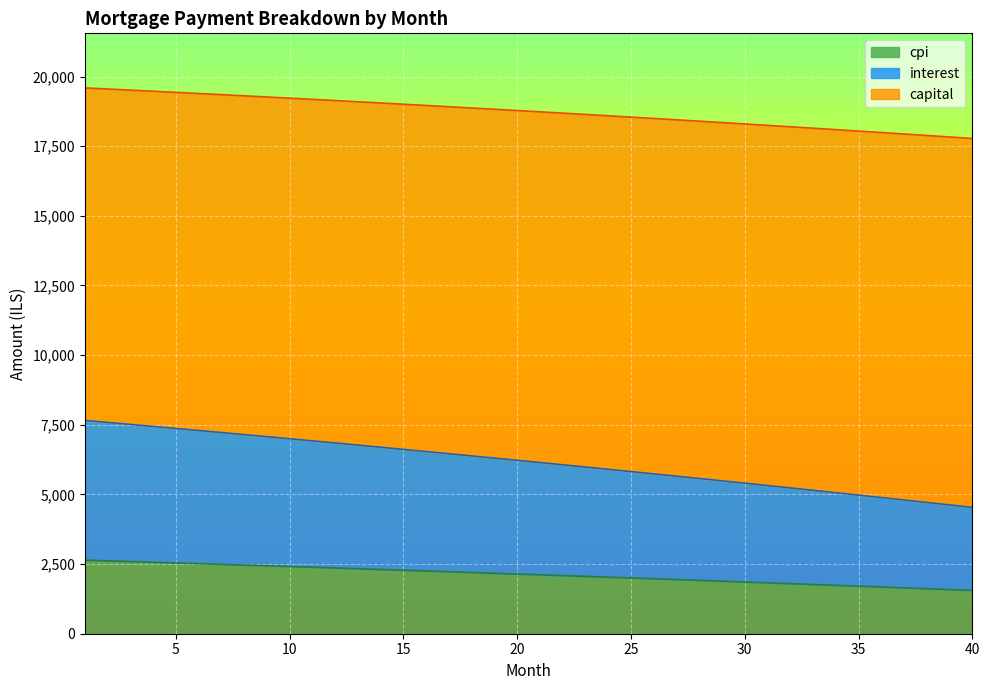

True or false: capital and interest intersect in this chart.

False